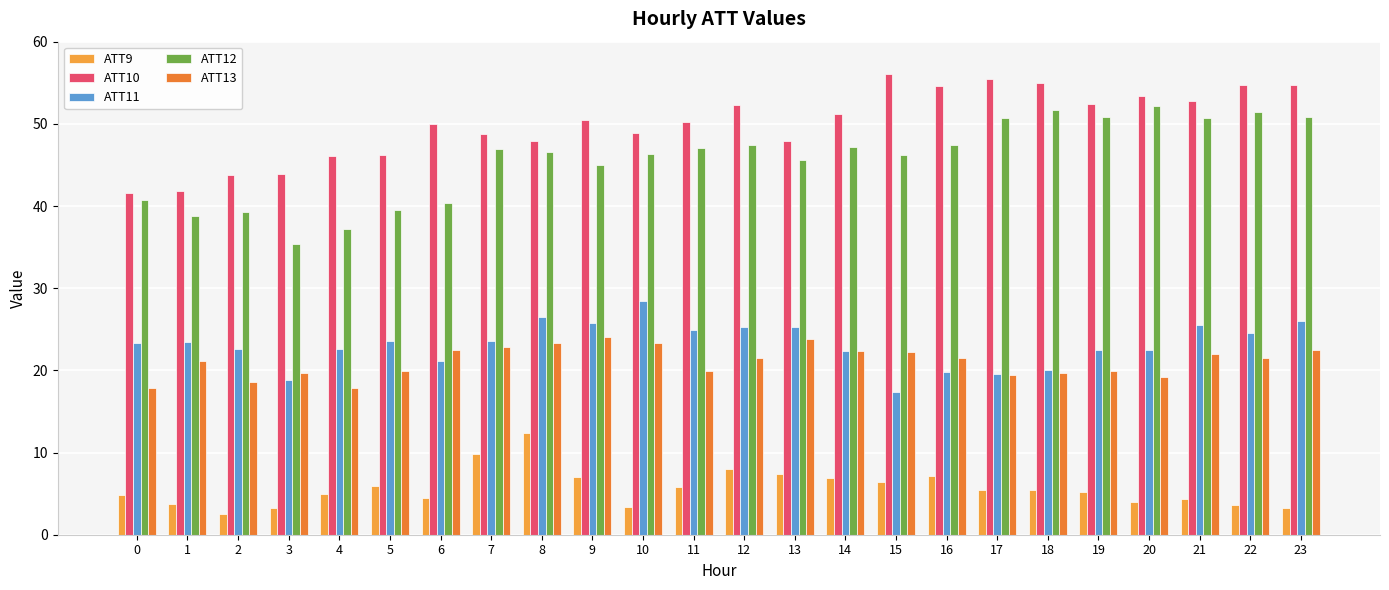

How many bars are there in each group?

5